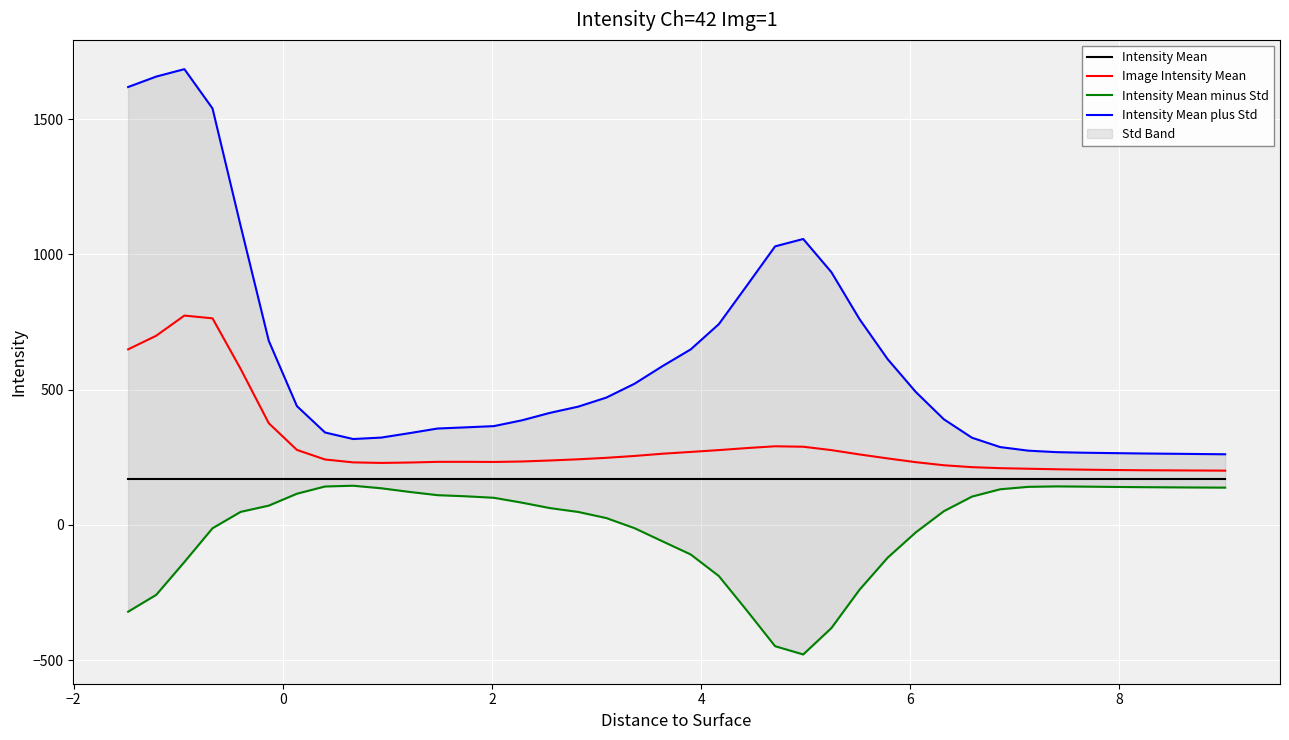

Rank the series by their maximum value, from lowest to highest.

Intensity Mean minus Std, Intensity Mean, Image Intensity Mean, Intensity Mean plus Std